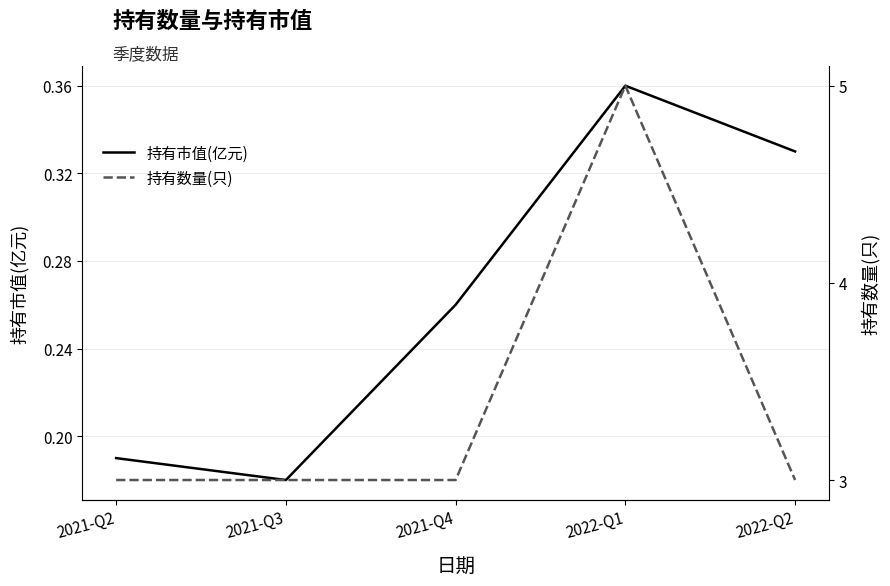

The 持有市值(亿元) series shows 0.1 at 2021-Q4. True or false?

False